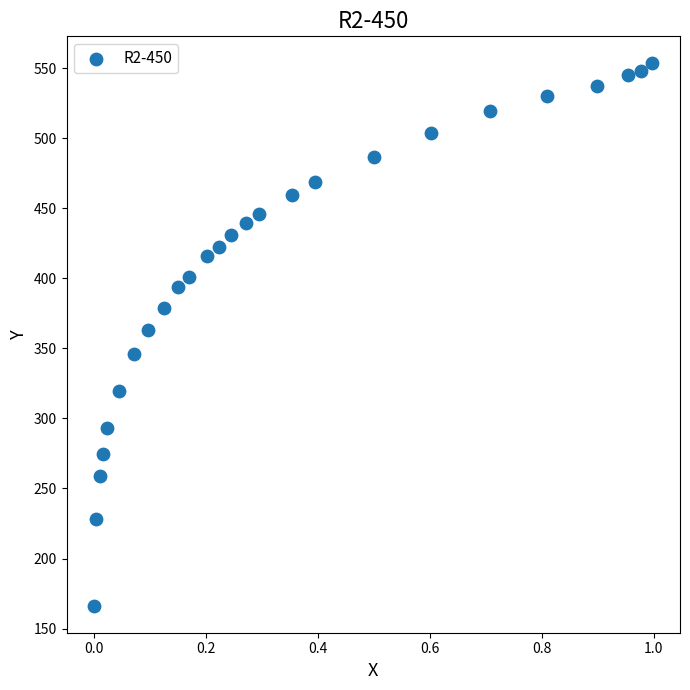

What is the range of Y values (max minus min)?

387.0